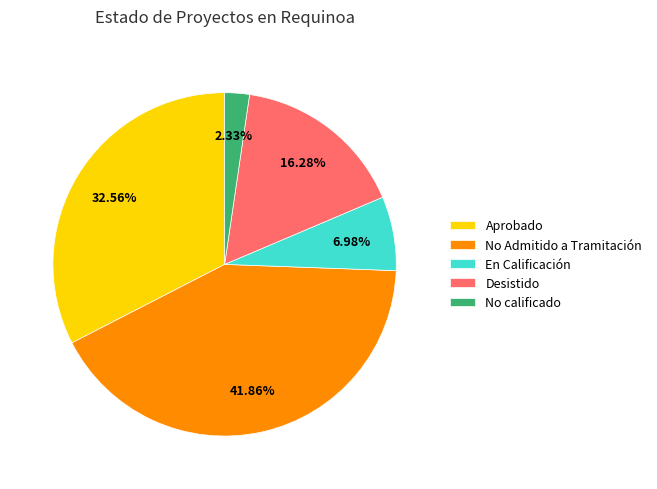

What percentage is NOT represented by No calificado?

97.7%